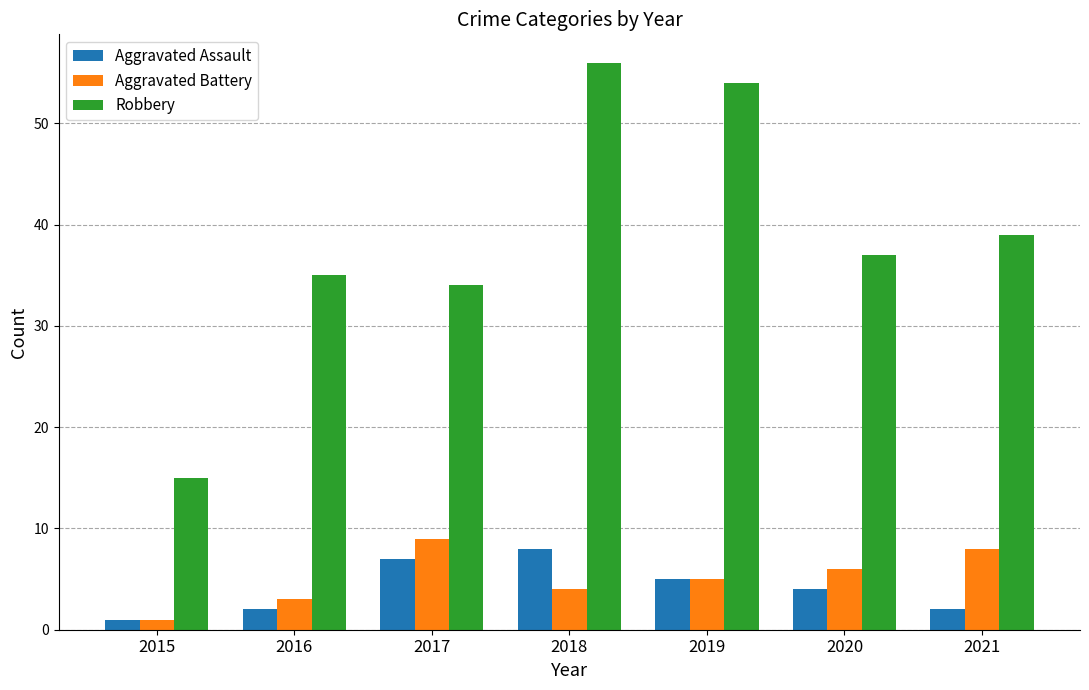

At 2016, list the series in order from smallest to largest.

Aggravated Assault, Aggravated Battery, Robbery